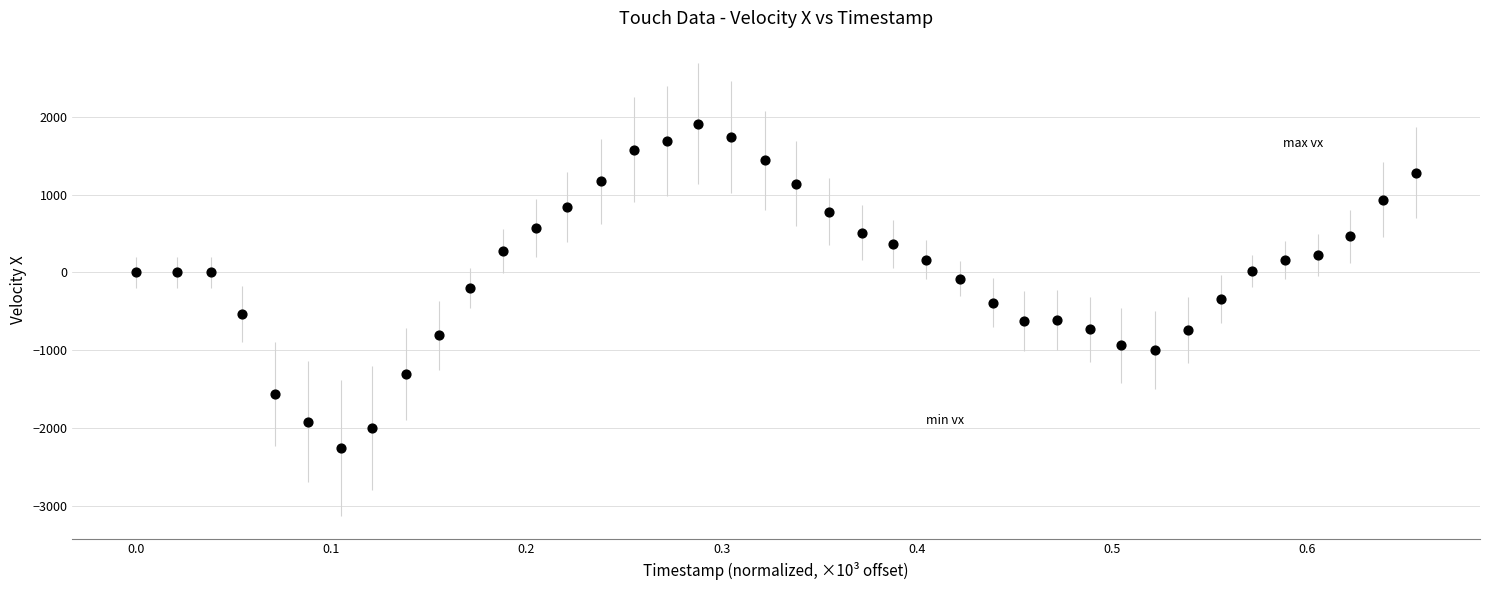

What is the range of X values (max minus min)?

0.7